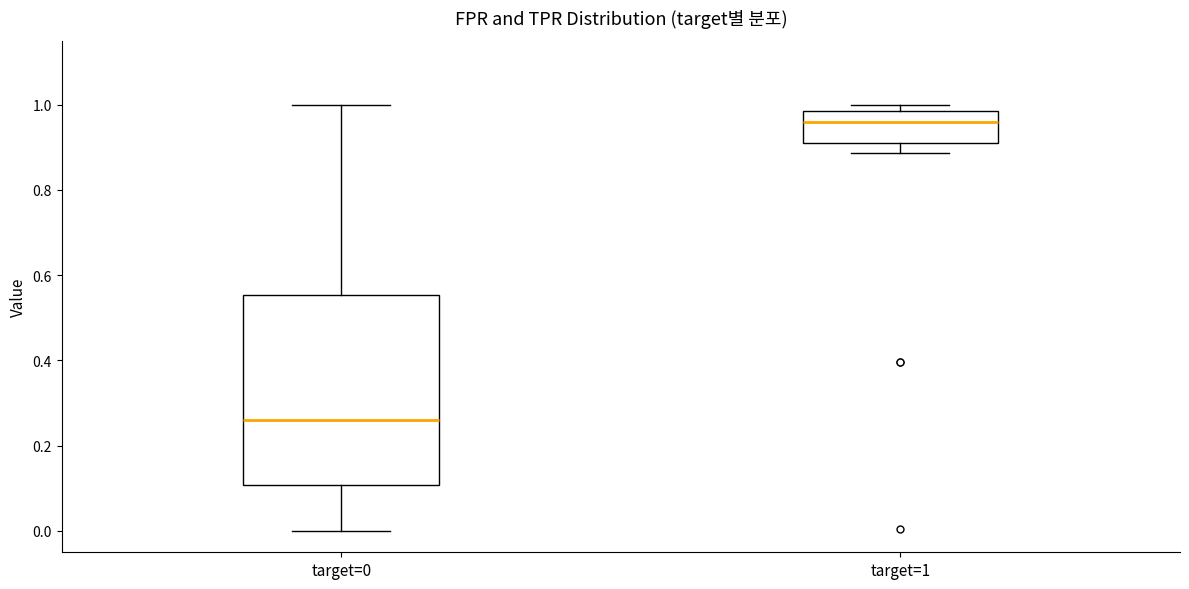

Where does the median line of the box for target=0 sit on the y-axis? The values are not printed on the chart, so give them approximately, as read against the axis.

0.26